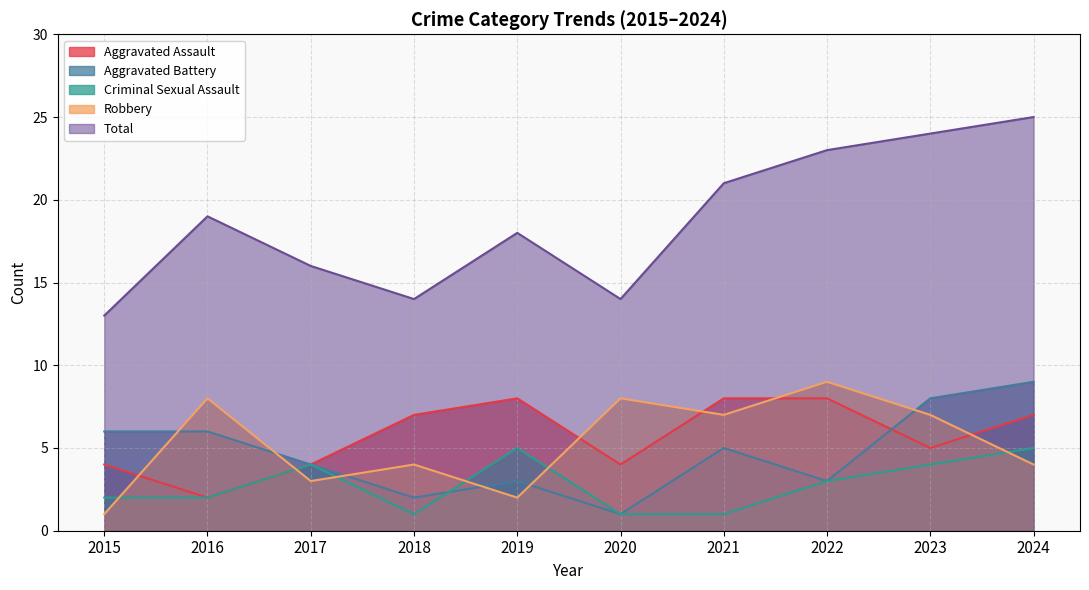

Reading left to right, list all the values displayed in this chart.

Aggravated Assault: 2015=4	2016=2	2017=4	2018=7	2019=8	2020=4	2021=8	2022=8	2023=5	2024=7
Aggravated Battery: 2015=6	2016=6	2017=4	2018=2	2019=3	2020=1	2021=5	2022=3	2023=8	2024=9
Criminal Sexual Assault: 2015=2	2016=2	2017=4	2018=1	2019=5	2020=1	2021=1	2022=3	2023=4	2024=5
Robbery: 2015=1	2016=8	2017=3	2018=4	2019=2	2020=8	2021=7	2022=9	2023=7	2024=4
Total: 2015=13	2016=19	2017=16	2018=14	2019=18	2020=14	2021=21	2022=23	2023=24	2024=25